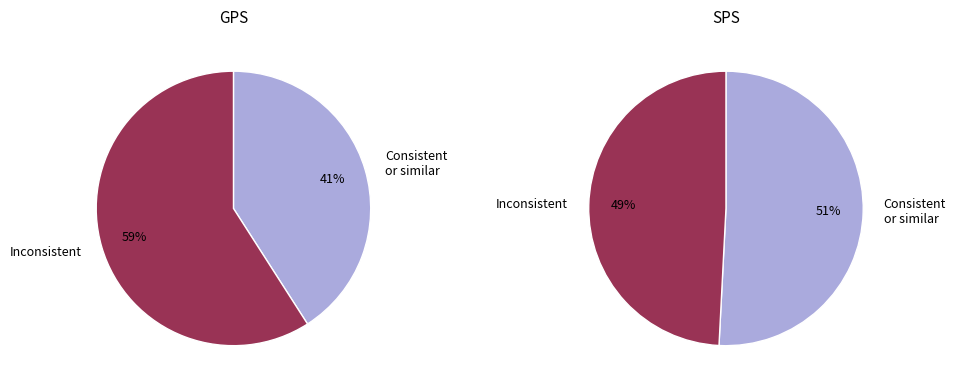

Count the number of slices in the pie.

4